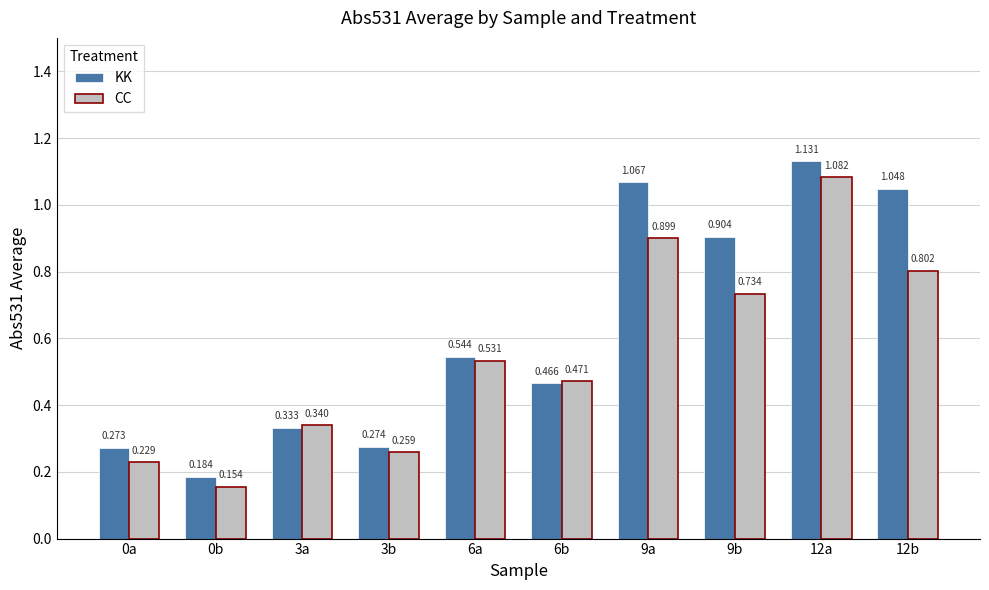

Which series has the largest range (max minus min)?

KK